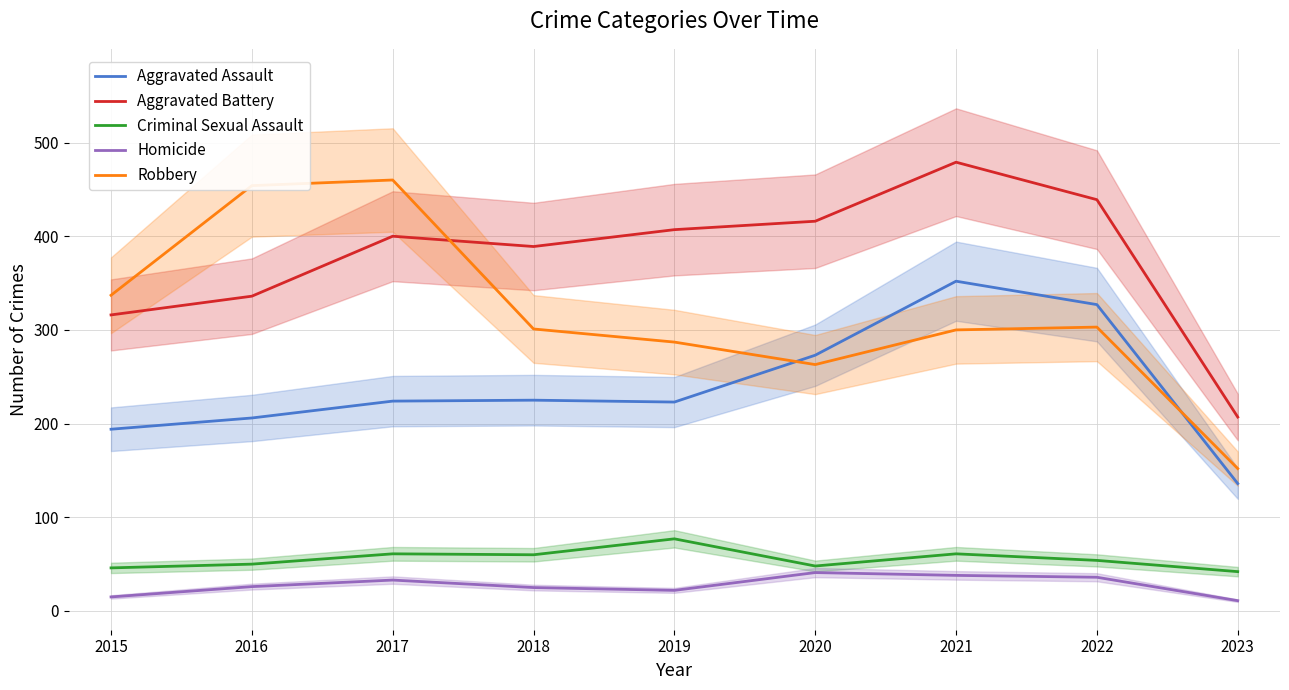

At which category does Robbery reach its first local valley?

2020